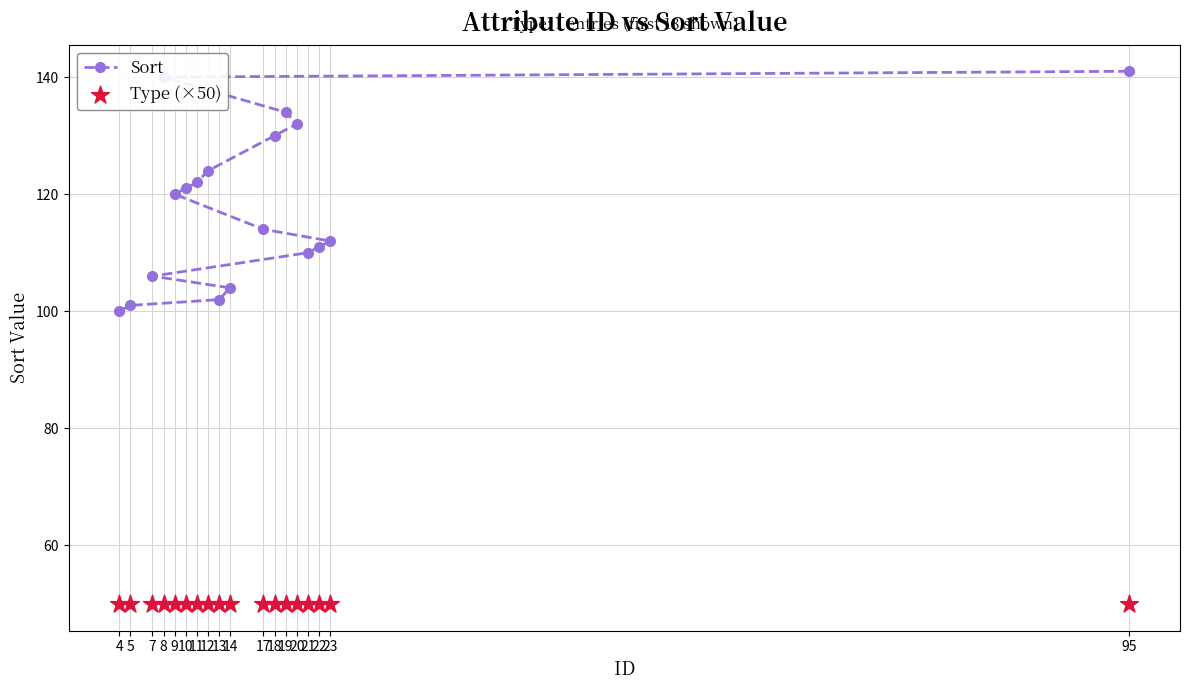

Which series has the largest Y range (max minus min)?

Sort